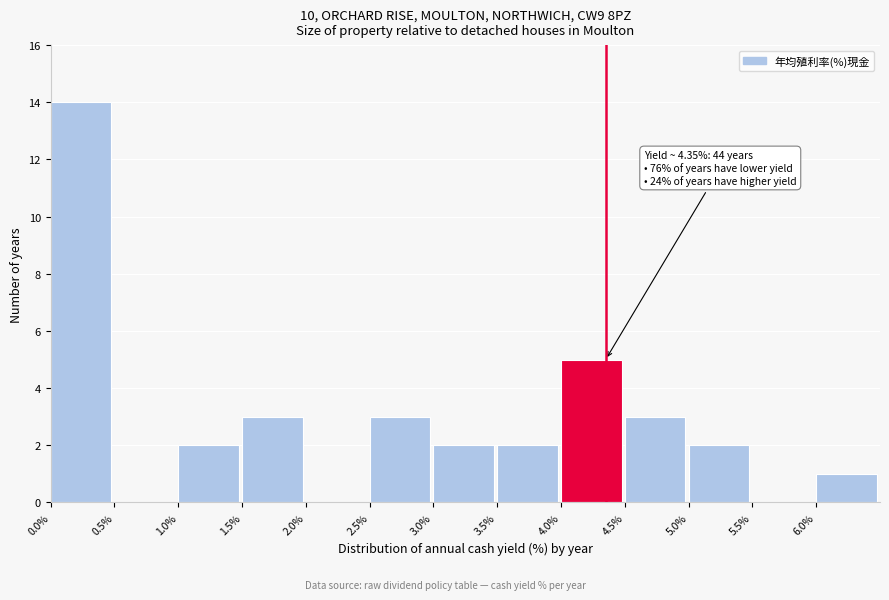

Over which range of the x-axis is the bar tallest?

0.0 to 0.5